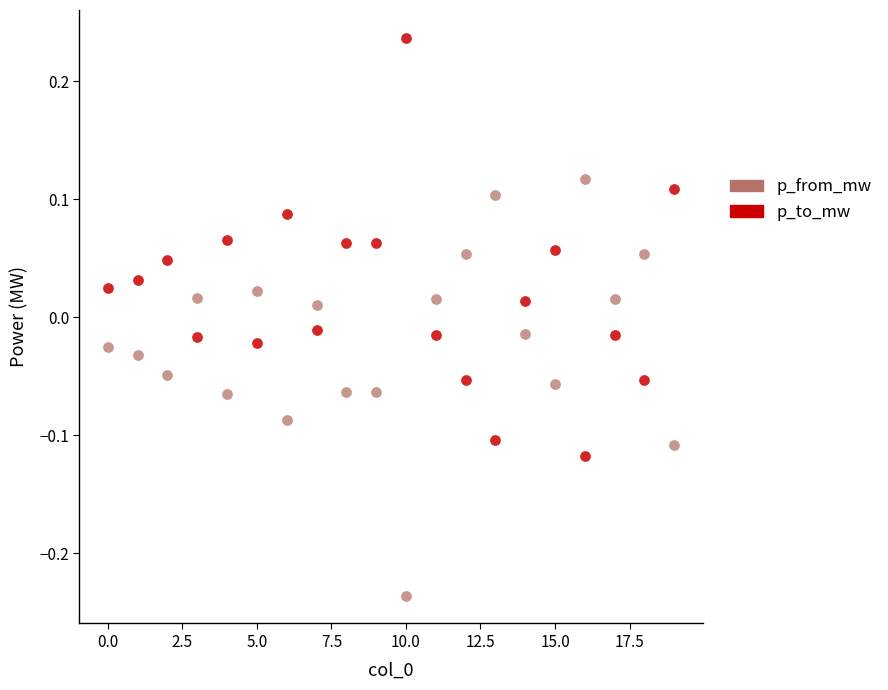

Which series contains the highest Y value?

p_to_mw